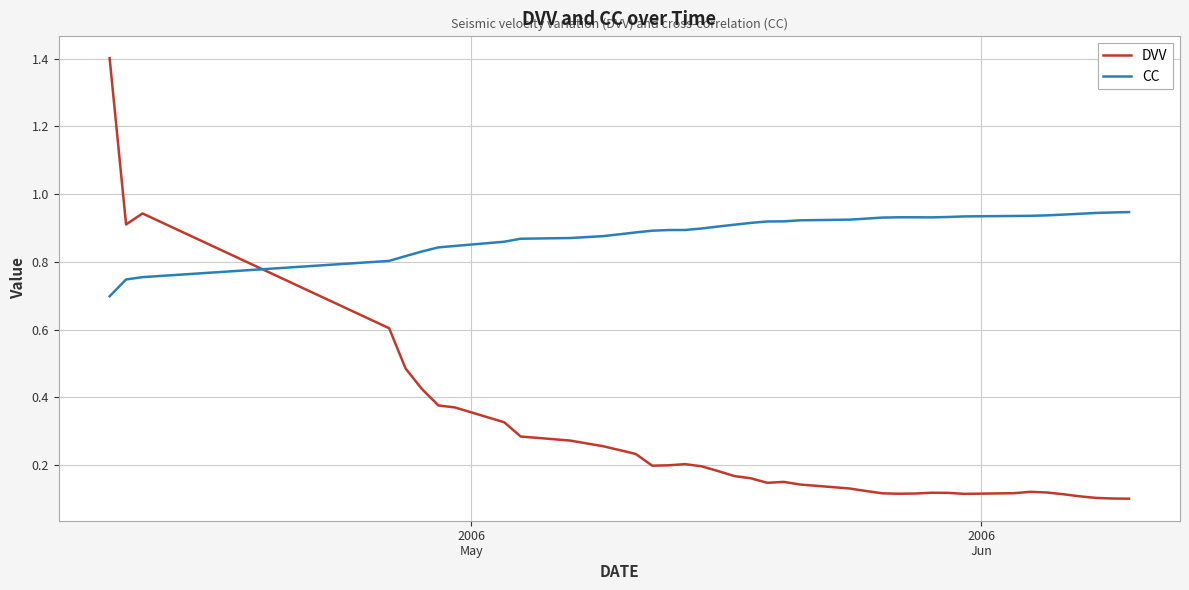

Rank the series by their average value, from lowest to highest.

DVV, CC